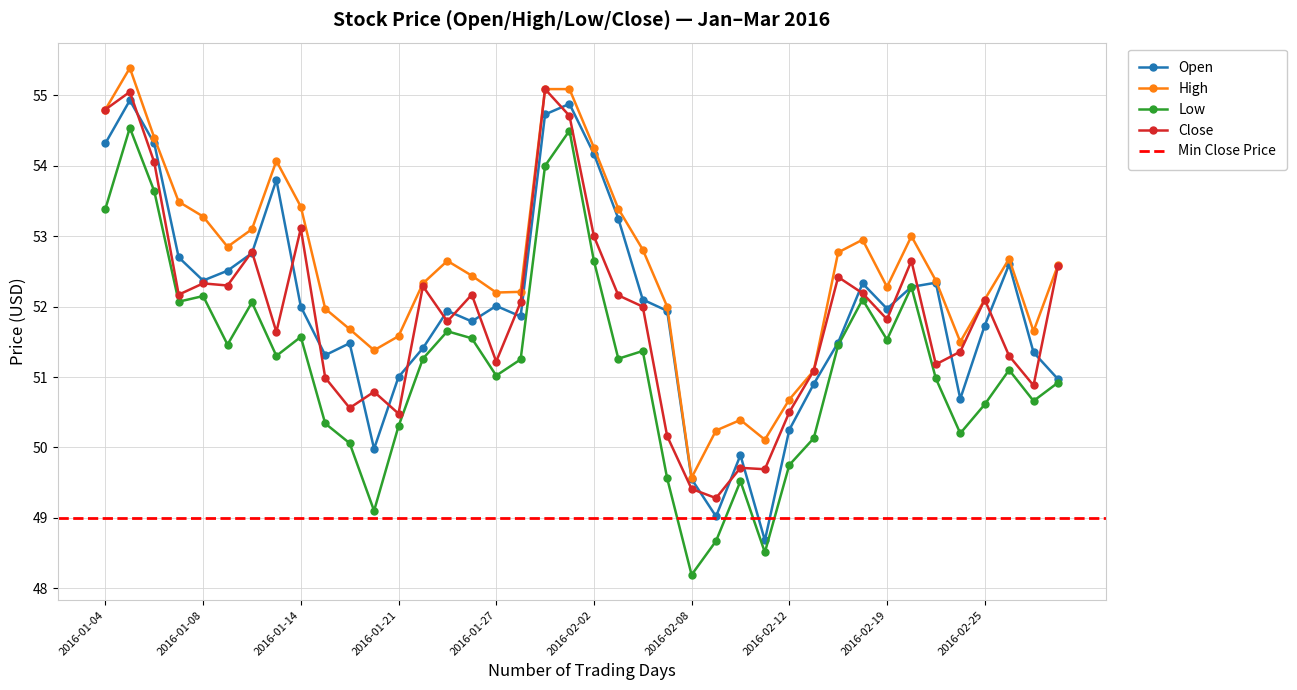

True or false: Low and Close intersect in this chart.

False